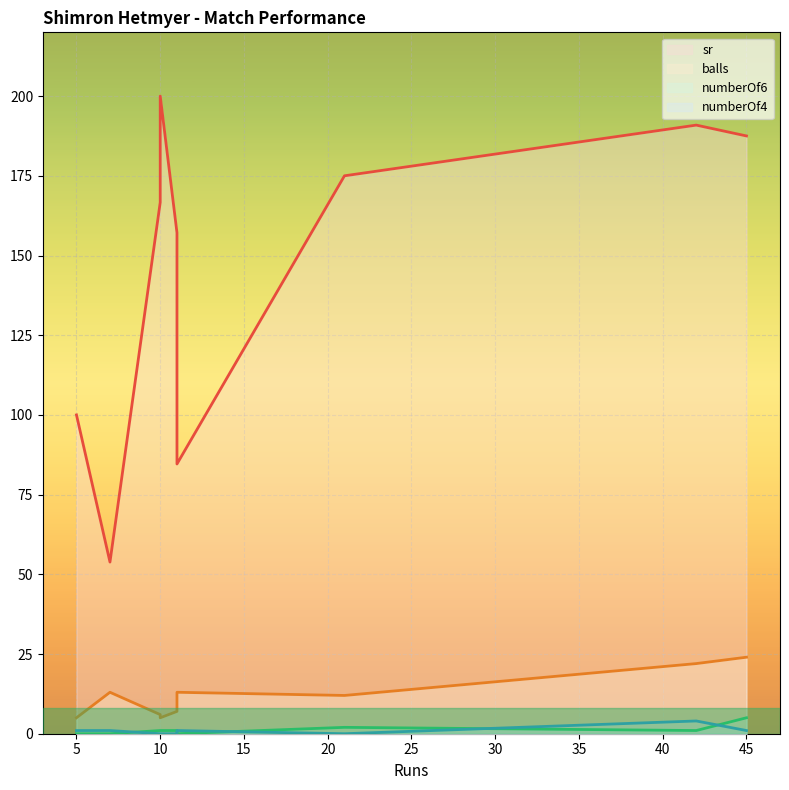

Which series has the largest range (max minus min)?

sr